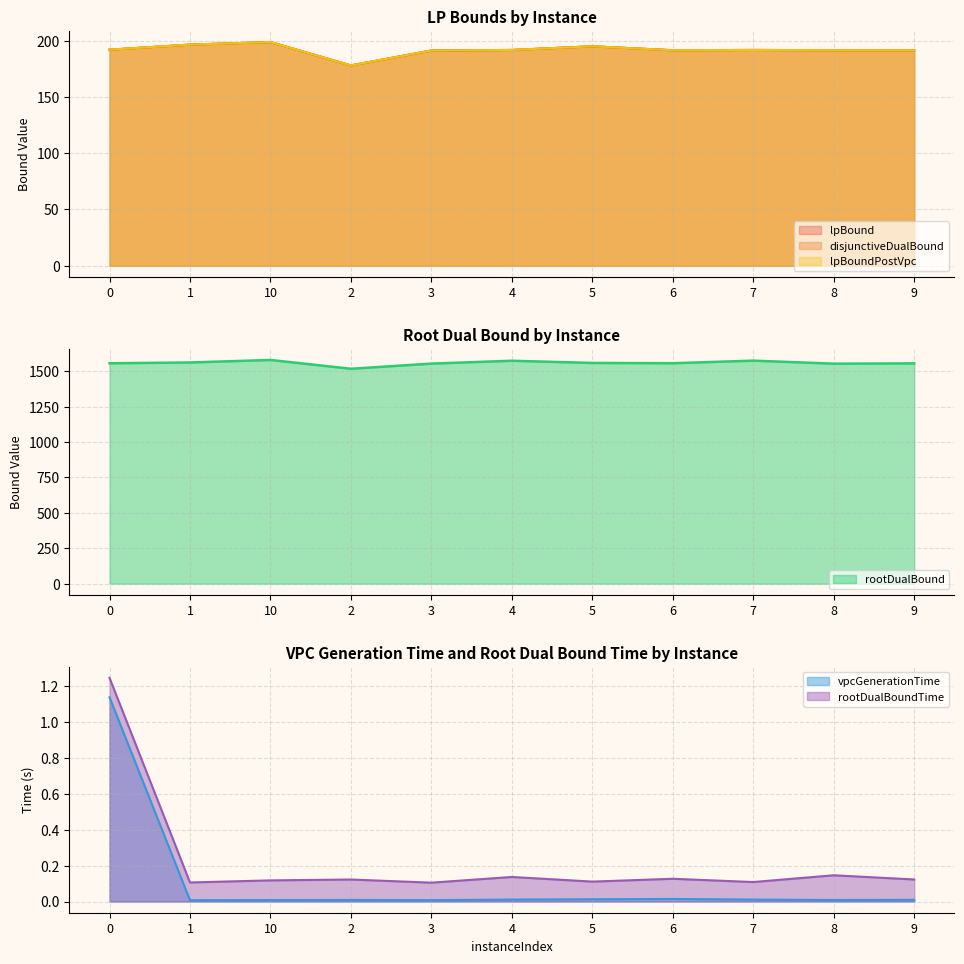

At which label does lpBound reach its peak?

10